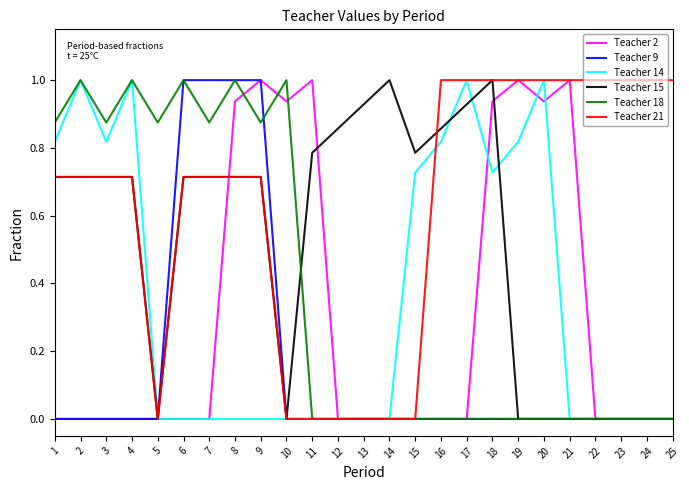

What is the highest value of the Teacher 9 series?

1.0